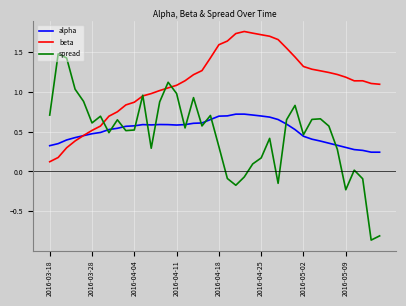

Which series has the largest range (max minus min)?

spread